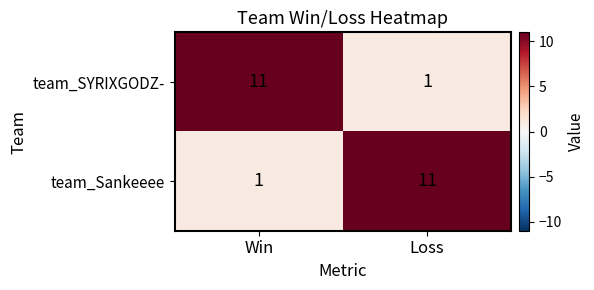

Is the value of team_SYRIXGODZ- at Loss greater than the value of team_Sankeeee at Loss?

No